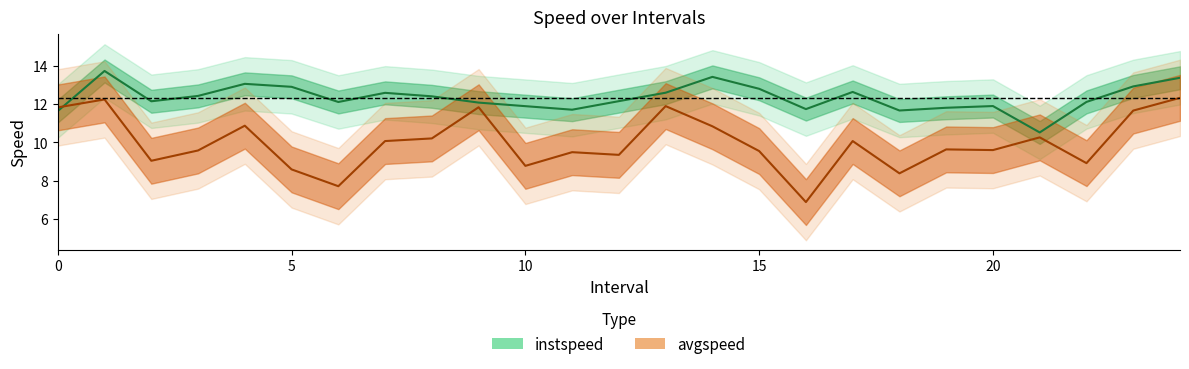

How many lines are shown in the chart?

2